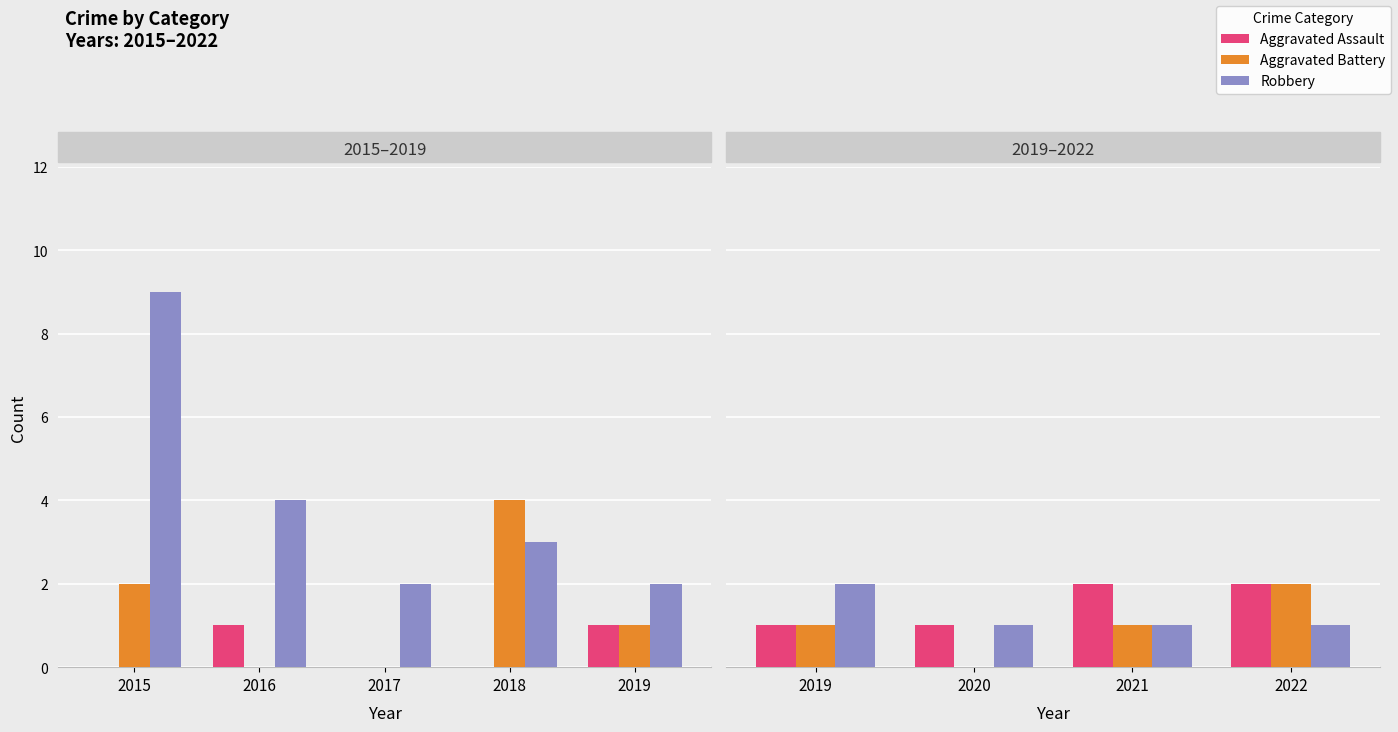

What is the value of the Aggravated Assault bar at the 1st from the left?

1